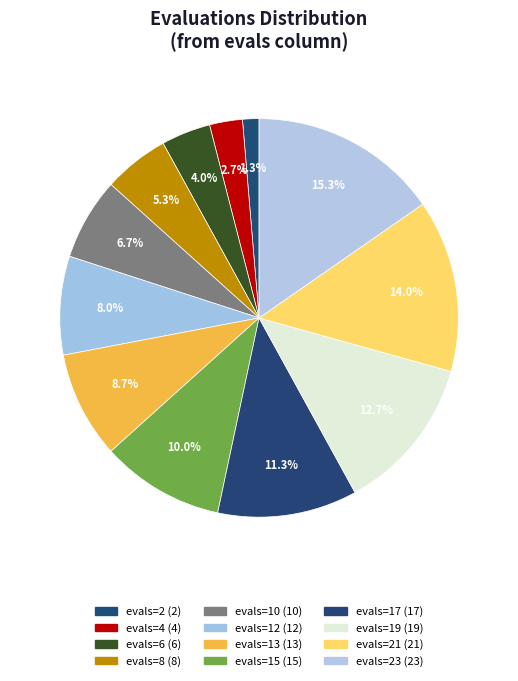

How many slices are in this pie chart?

12